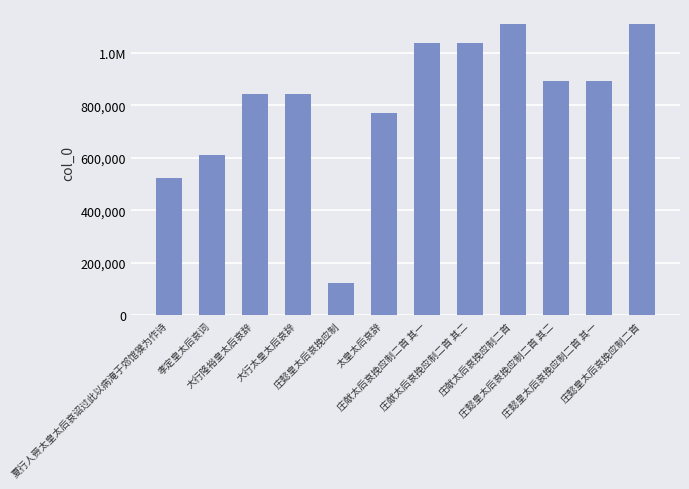

Between 大行太皇太后哀辞 and 庄懿皇太后哀挽应制, which is larger?

大行太皇太后哀辞